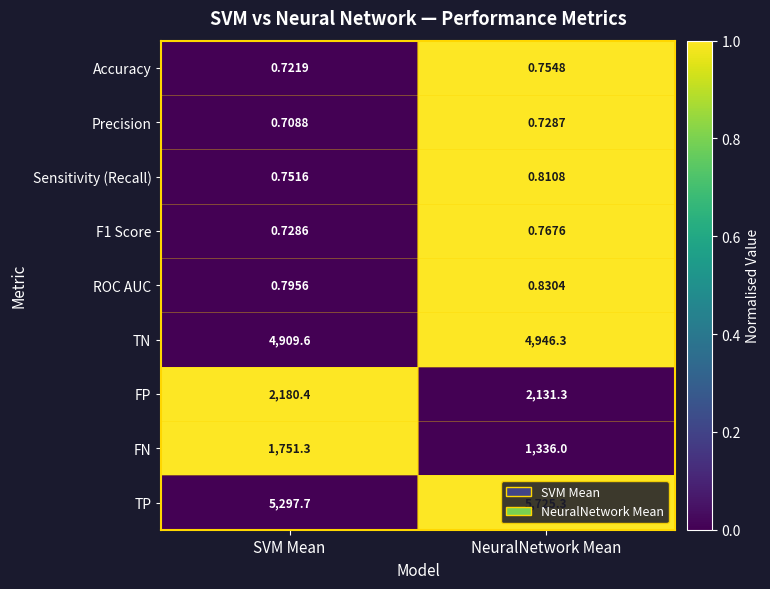

Which label corresponds to the smallest value in the chart?

SVM Mean